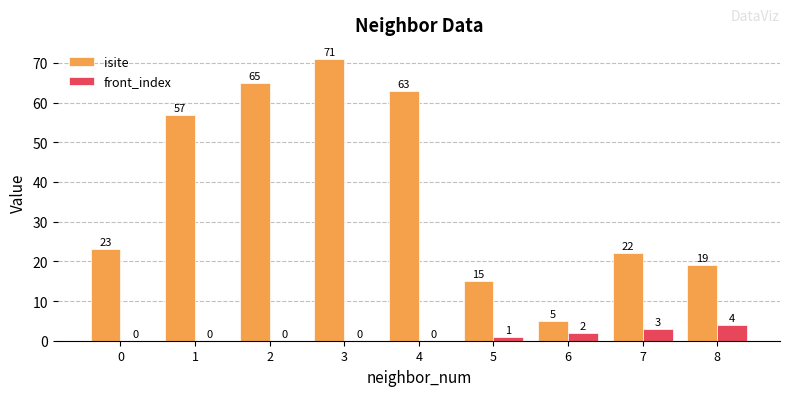

What is the highest value of the front_index series?

4